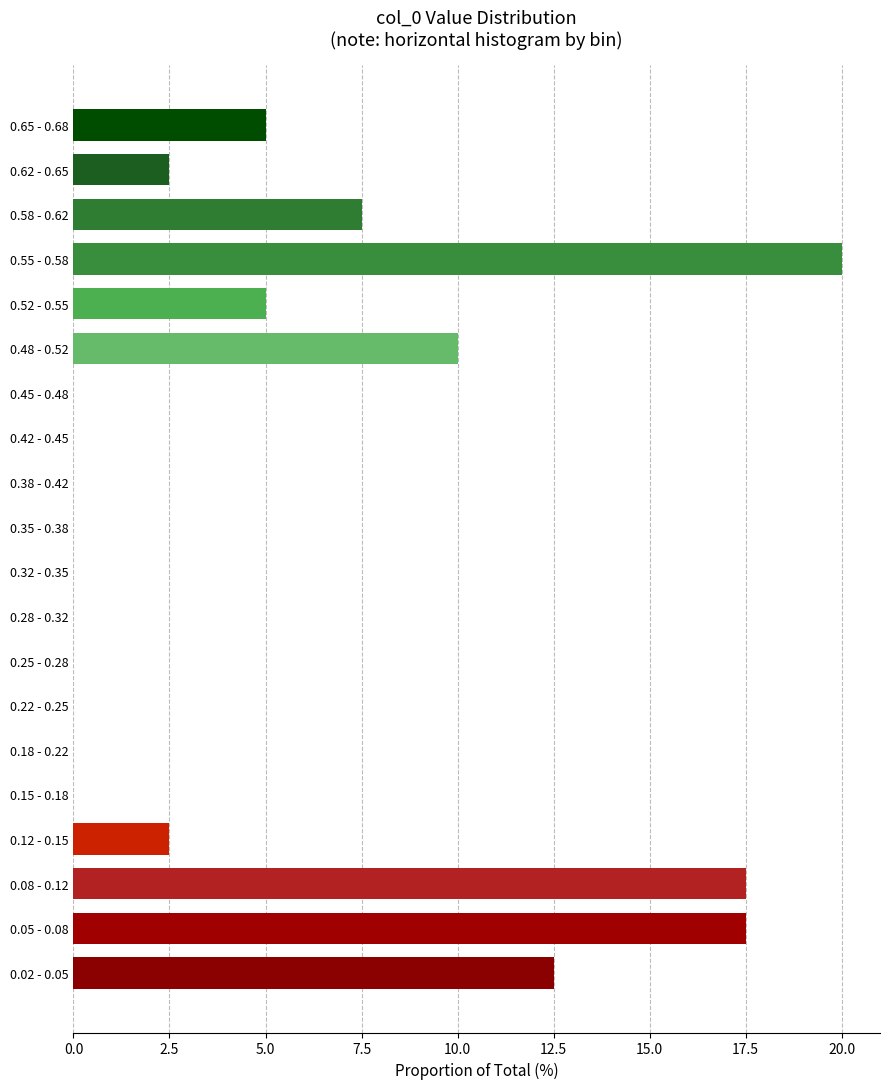

Reading bottom to top, list all the values displayed in this chart.

0.02 - 0.05=12.5	0.05 - 0.08=17.5	0.08 - 0.12=17.5	0.12 - 0.15=2.5	0.15 - 0.18=0.0	0.18 - 0.22=0.0	0.22 - 0.25=0.0	0.25 - 0.28=0.0	0.28 - 0.32=0.0	0.32 - 0.35=0.0	0.35 - 0.38=0.0	0.38 - 0.42=0.0	0.42 - 0.45=0.0	0.45 - 0.48=0.0	0.48 - 0.52=10.0	0.52 - 0.55=5.0	0.55 - 0.58=20.0	0.58 - 0.62=7.5	0.62 - 0.65=2.5	0.65 - 0.68=5.0